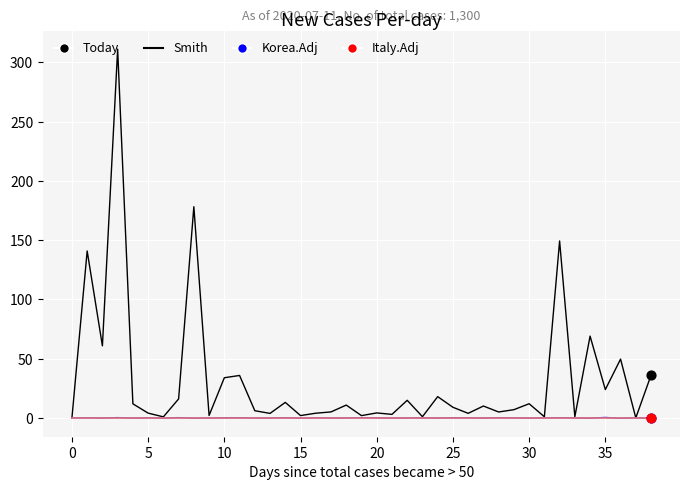

Which series has the largest range (max minus min)?

Smith